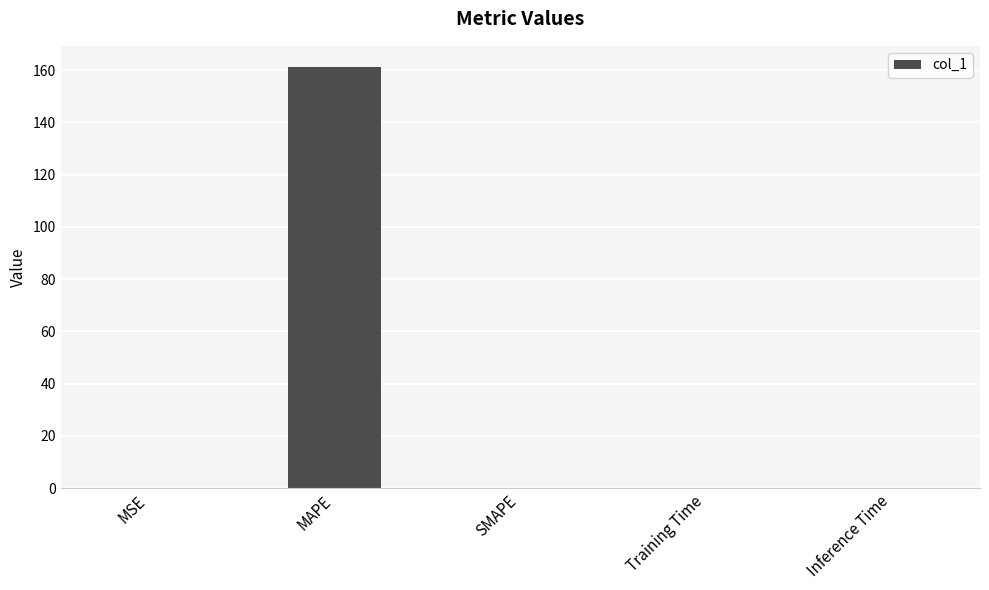

What is the maximum value shown in the chart?

161.3